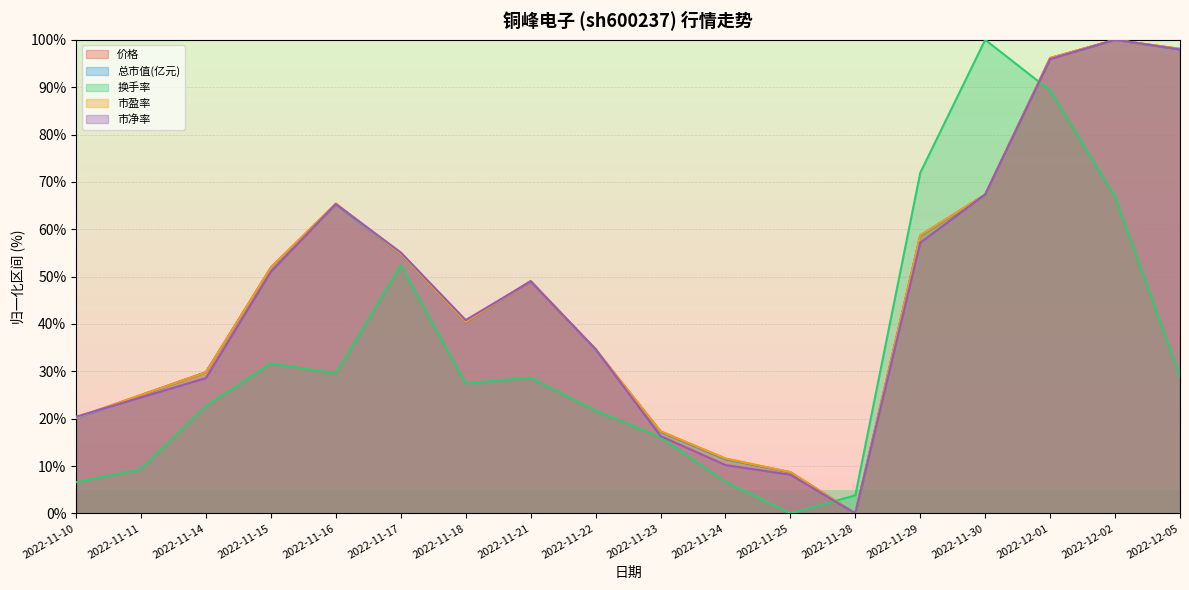

True or false: 市净率 has more than 1 interior local peaks.

True